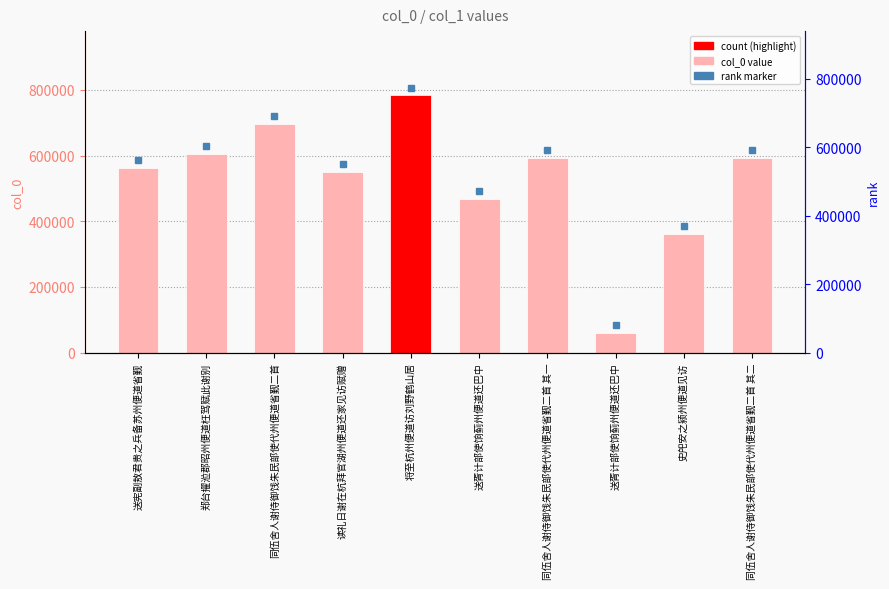

What is the change in value from 郑台擢涖郡昭州便道枉驾赋此谢别 to 史戺安之颍州便道见访?

-242205